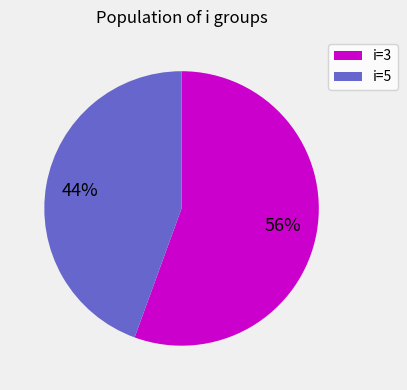

To the nearest percent, what is the average slice percentage?

50%